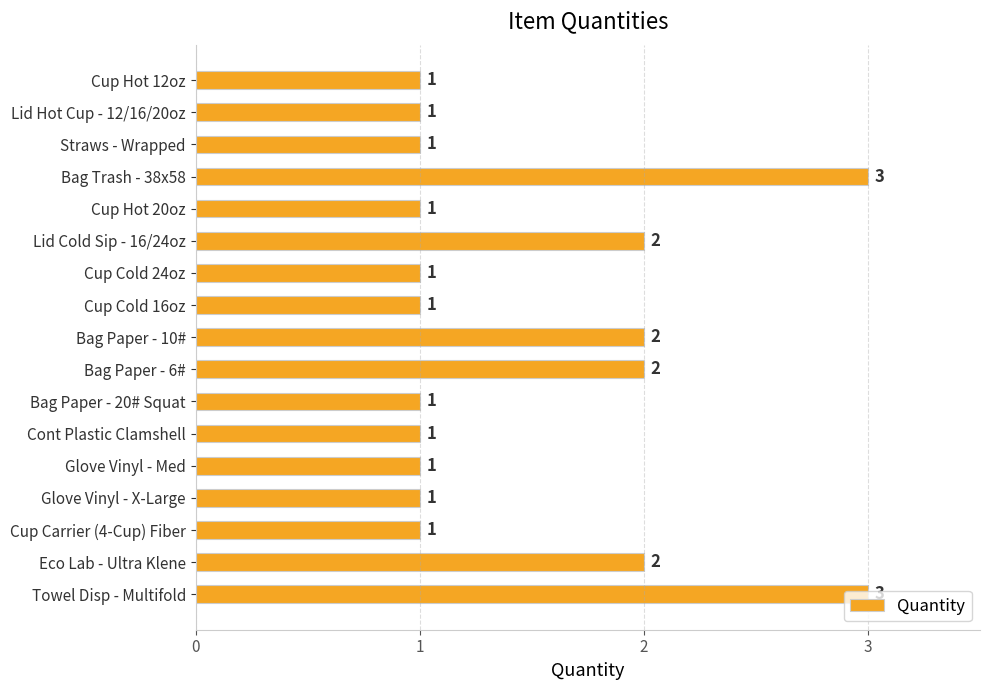

Does the chart contain any negative values?

No